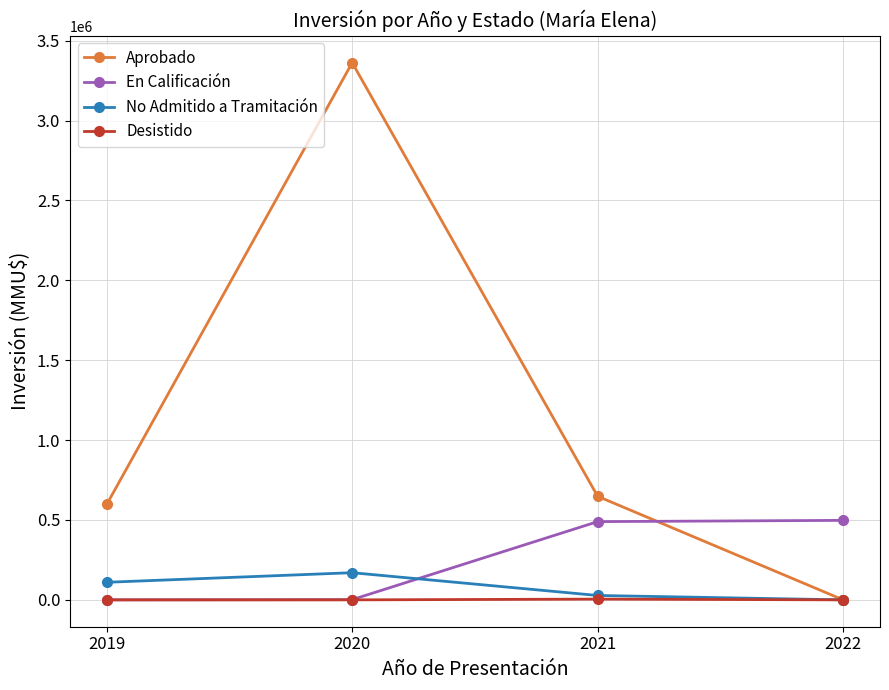

How many values in Aprobado are above zero?

3